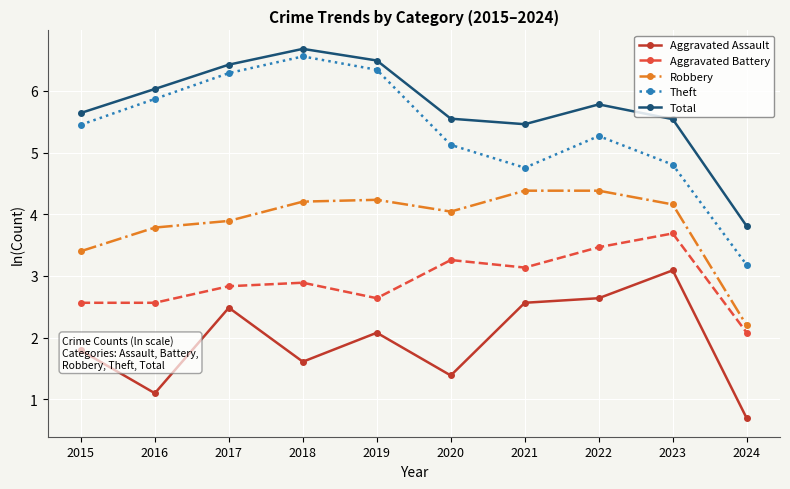

Reading right to left, list all the values displayed in this chart.

Aggravated Assault: 2024=0.7	2023=3.1	2022=2.6	2021=2.6	2020=1.4	2019=2.1	2018=1.6	2017=2.5	2016=1.1	2015=1.8
Aggravated Battery: 2024=2.1	2023=3.7	2022=3.5	2021=3.1	2020=3.3	2019=2.6	2018=2.9	2017=2.8	2016=2.6	2015=2.6
Robbery: 2024=2.2	2023=4.2	2022=4.4	2021=4.4	2020=4.0	2019=4.2	2018=4.2	2017=3.9	2016=3.8	2015=3.4
Theft: 2024=3.2	2023=4.8	2022=5.3	2021=4.8	2020=5.1	2019=6.3	2018=6.6	2017=6.3	2016=5.9	2015=5.5
Total: 2024=3.8	2023=5.5	2022=5.8	2021=5.5	2020=5.5	2019=6.5	2018=6.7	2017=6.4	2016=6.0	2015=5.6